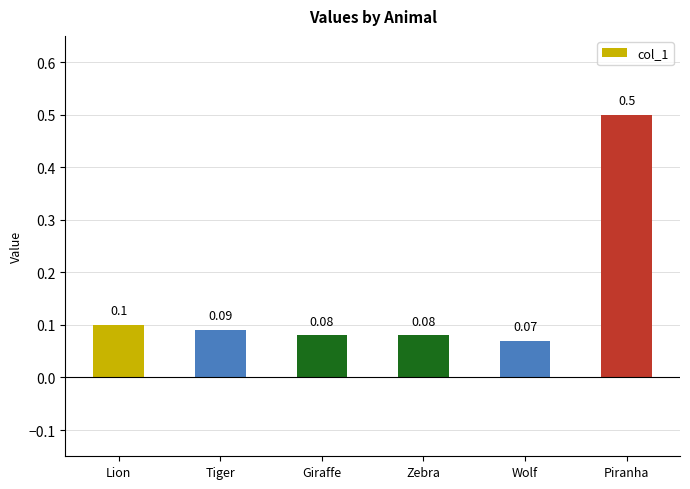

Reading left to right, list all the values displayed in this chart.

Lion=0.1	Tiger=0.1	Giraffe=0.1	Zebra=0.1	Wolf=0.1	Piranha=0.5